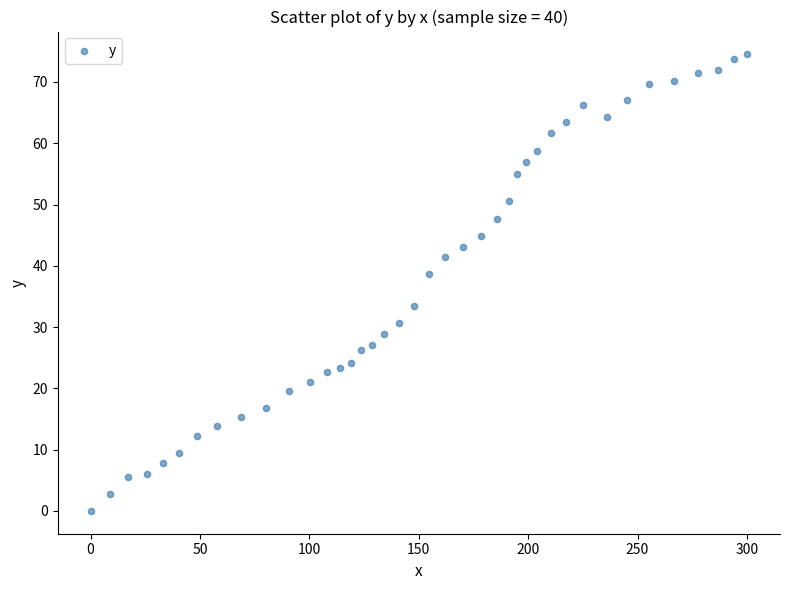

What is the range of X values (max minus min)?

300.1